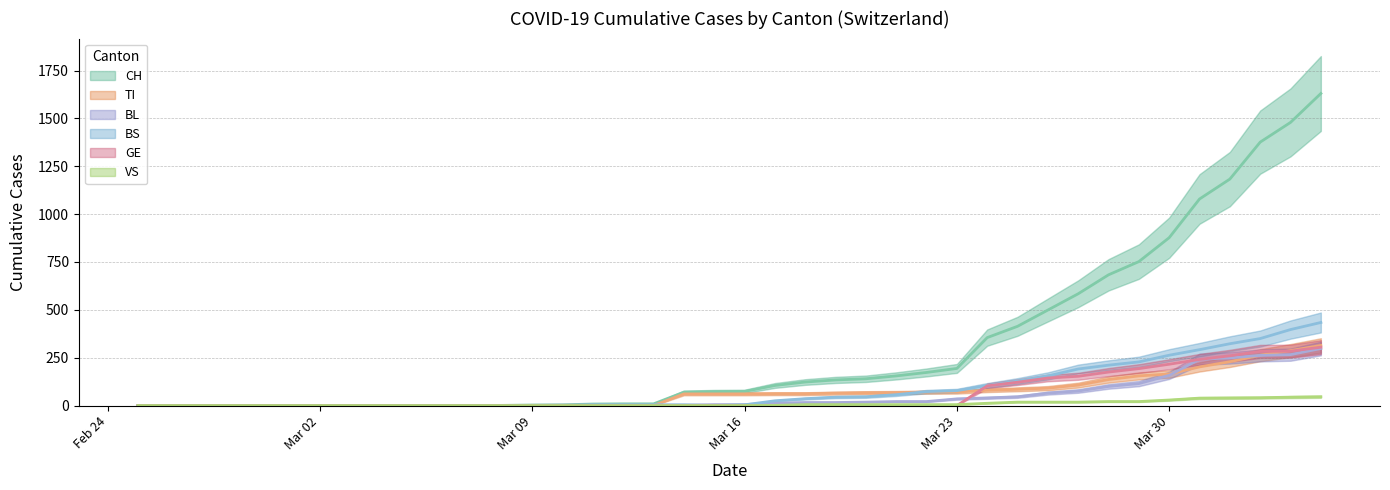

The value of VS at 2020-03-08 is -26. True or false?

False